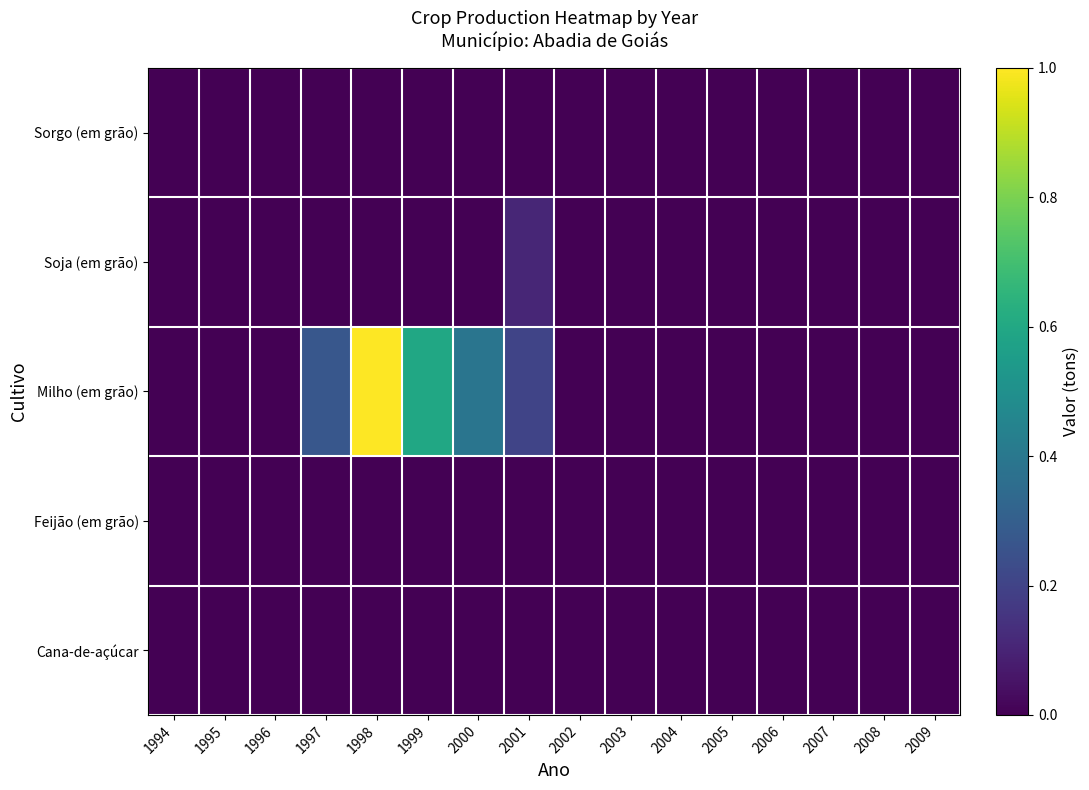

Reading left to right, list all the values displayed in this chart.

Cana-de-açúcar: 1994=0.0	1995=0.0	1996=0.0	1997=0.0	1998=0.0	1999=0.0	2000=0.0	2001=0.0	2002=0.0	2003=0.0	2004=0.0	2005=0.0	2006=0.0	2007=0.0	2008=0.0	2009=0.0
Feijão (em grão): 1994=0.0	1995=0.0	1996=0.0	1997=0.0	1998=0.0	1999=0.0	2000=0.0	2001=0.0	2002=0.0	2003=0.0	2004=0.0	2005=0.0	2006=0.0	2007=0.0	2008=0.0	2009=0.0
Milho (em grão): 1994=0.0	1995=0.0	1996=0.0	1997=0.3	1998=1.0	1999=0.6	2000=0.4	2001=0.2	2002=0.0	2003=0.0	2004=0.0	2005=0.0	2006=0.0	2007=0.0	2008=0.0	2009=0.0
Soja (em grão): 1994=0.0	1995=0.0	1996=0.0	1997=0.0	1998=0.0	1999=0.0	2000=0.0	2001=0.1	2002=0.0	2003=0.0	2004=0.0	2005=0.0	2006=0.0	2007=0.0	2008=0.0	2009=0.0
Sorgo (em grão): 1994=0.0	1995=0.0	1996=0.0	1997=0.0	1998=0.0	1999=0.0	2000=0.0	2001=0.0	2002=0.0	2003=0.0	2004=0.0	2005=0.0	2006=0.0	2007=0.0	2008=0.0	2009=0.0